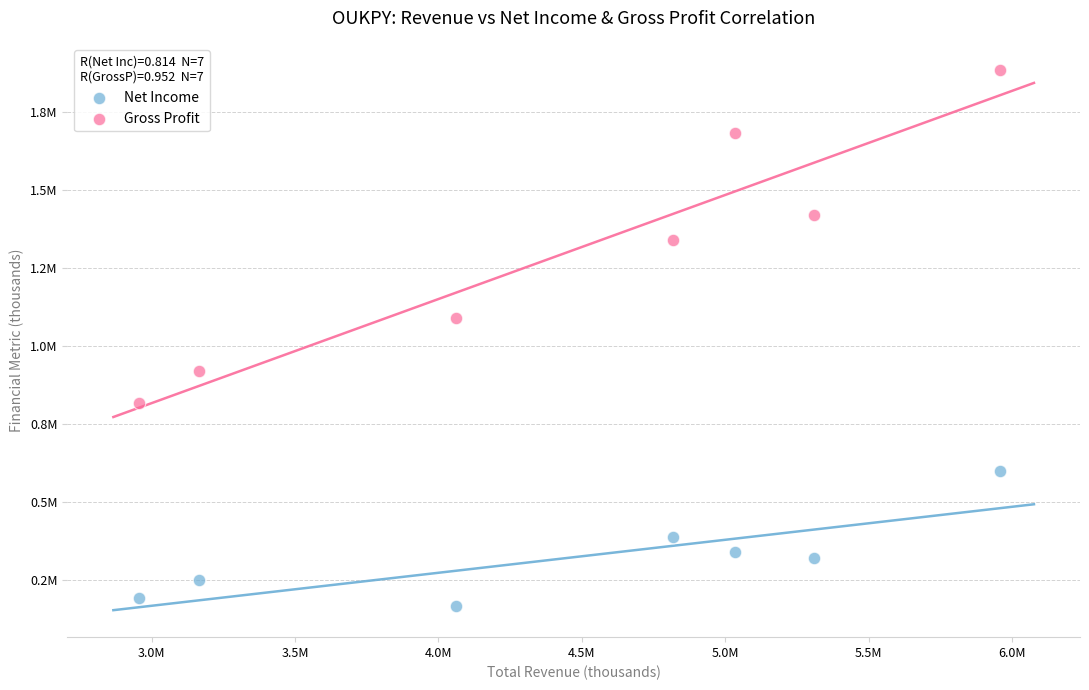

What are all the series names shown in the legend?

Net Income, Gross Profit